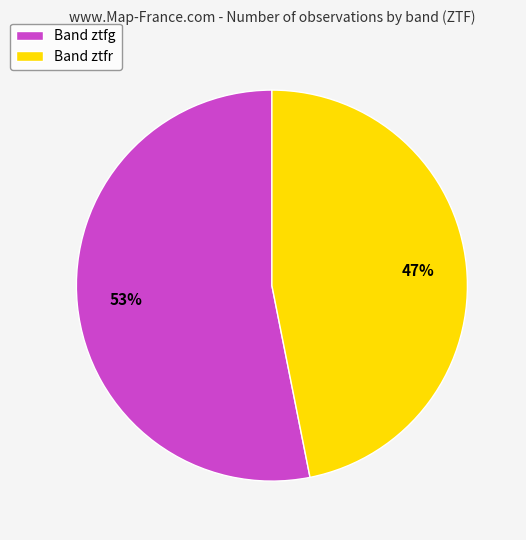

True or false: Band ztfr accounts for 47% of the total.

True